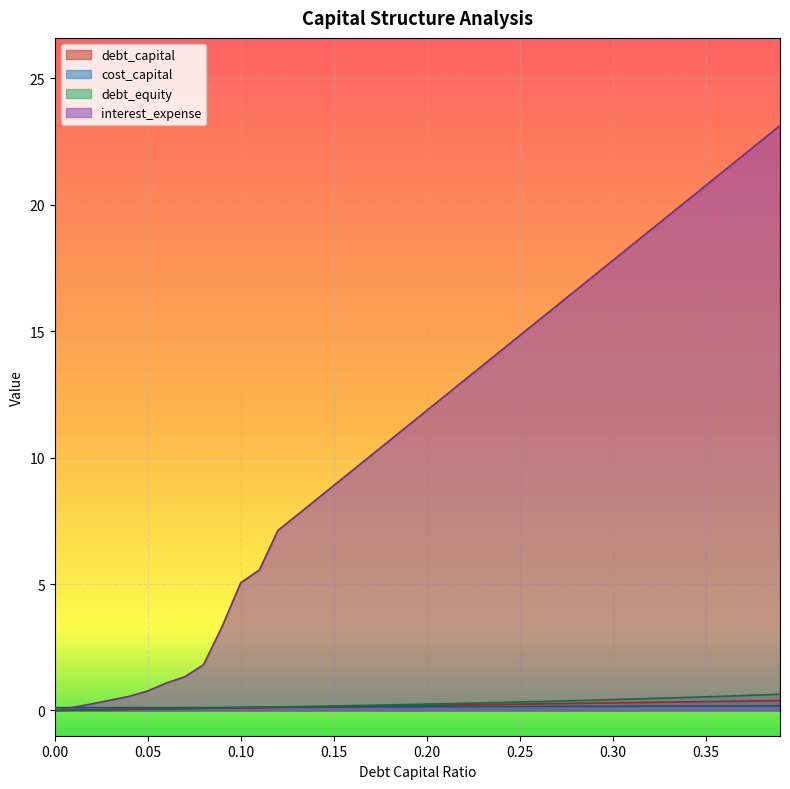

What is the difference between the interest_expense values at 0.32 and 0.36?

2.4